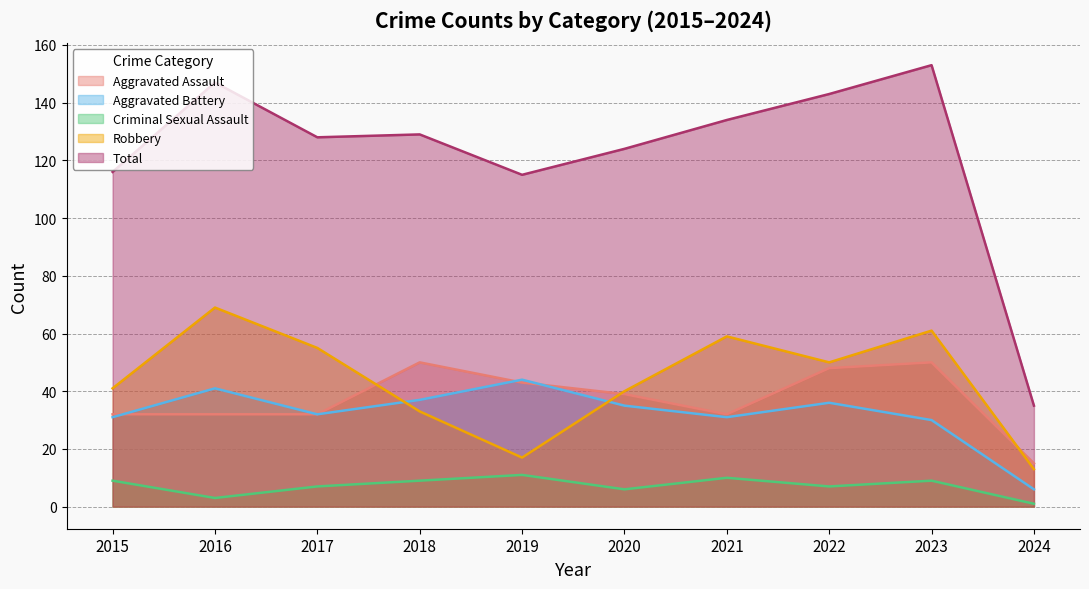

What is the spread (max minus min) of values at 2018?

120